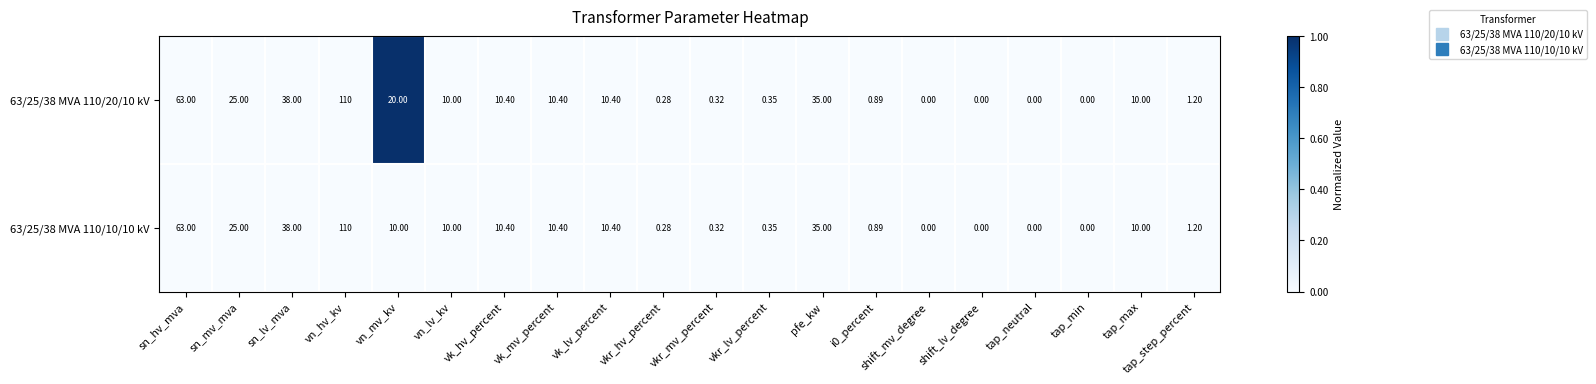

Where is 63/25/38 MVA 110/20/10 kV nearest to the value 55?

sn_hv_mva